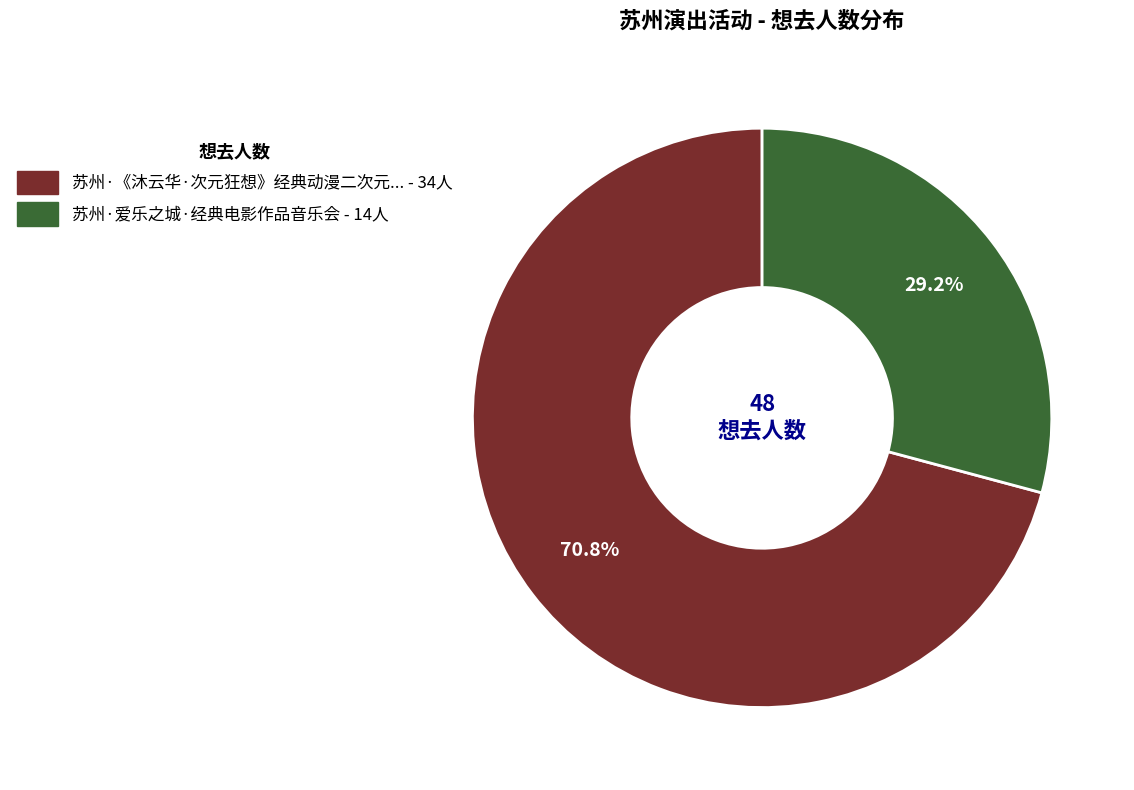

Which category has the biggest portion of the pie?

苏州·《沐云华·次元狂想》经典动漫二次元ACG音乐会-琥珀琴师xMonax云小鱼